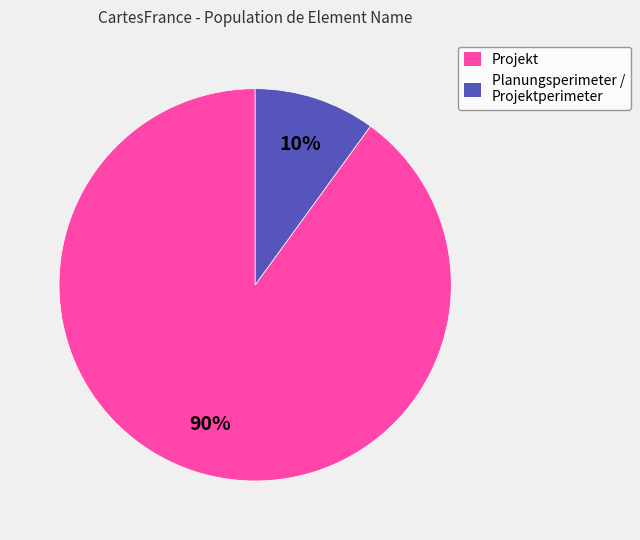

Is it true that Projekt is 99% of the pie?

False